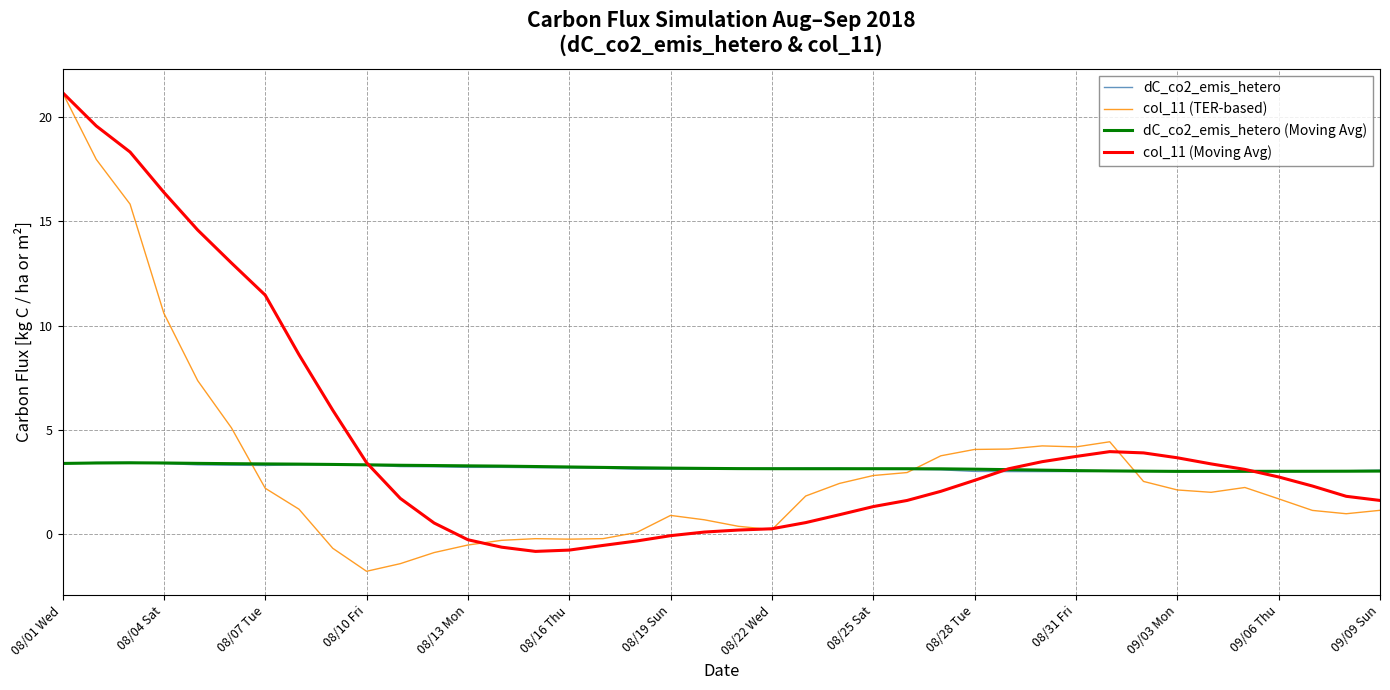

Does the chart display data point markers on the line(s)?

No